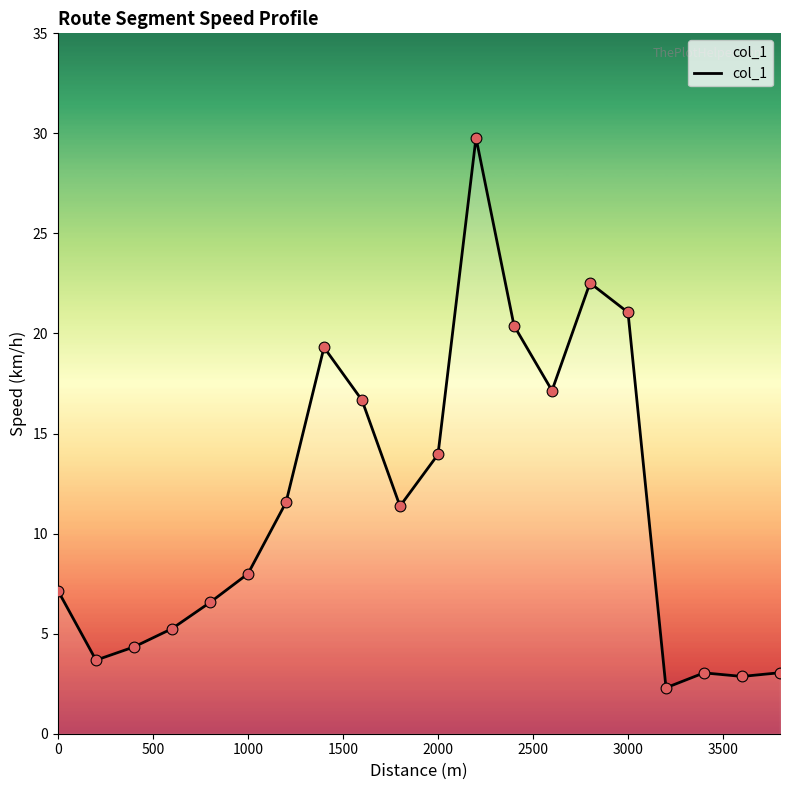

What is the minimum value shown in the chart?

2.3